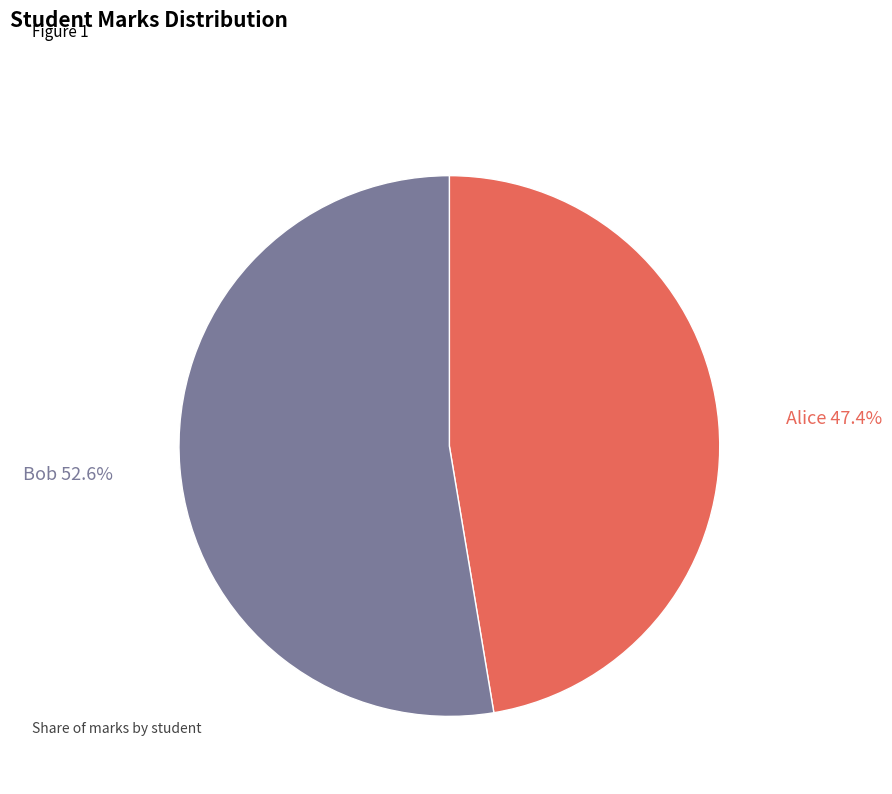

Combined, do Alice and Bob account for over 50%?

Yes